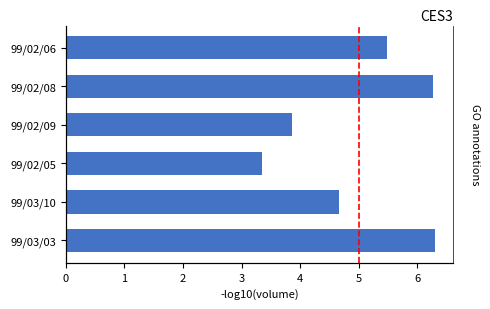

What is the change in value from 99/02/06 to 99/02/08?

+0.8